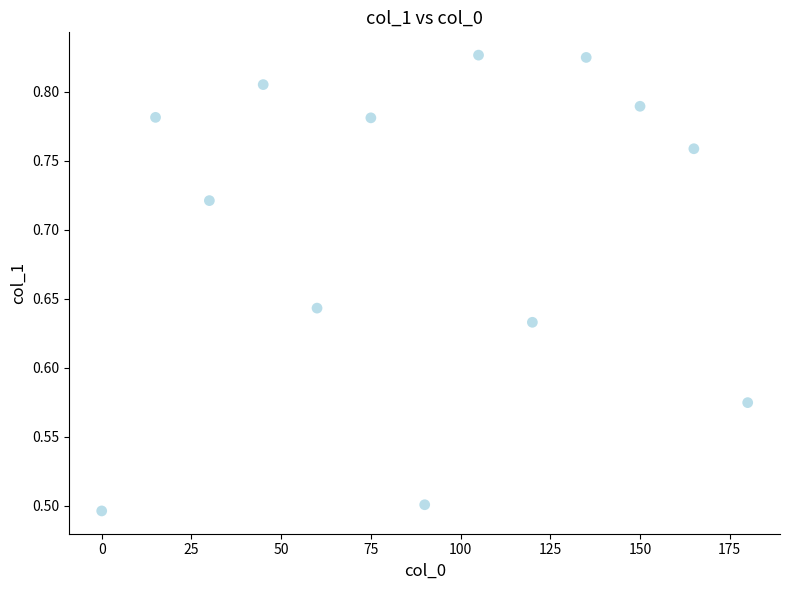

What is the range of X values (max minus min)?

180.0